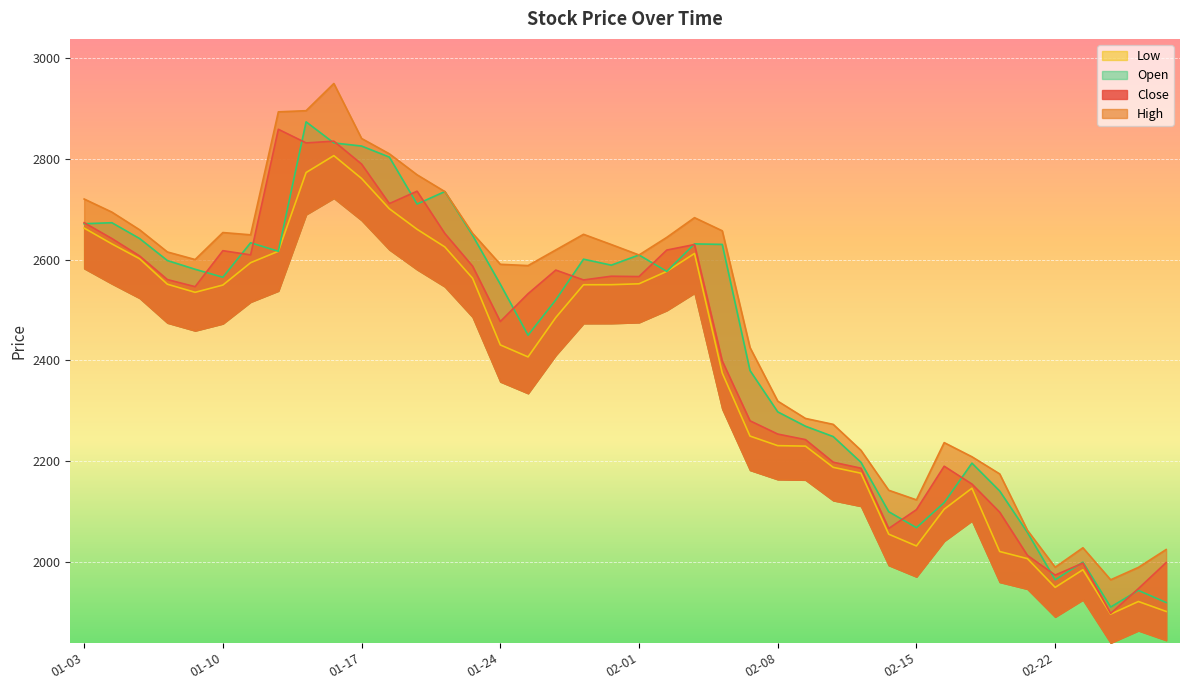

True or false: High has more than 0 interior local peaks.

True